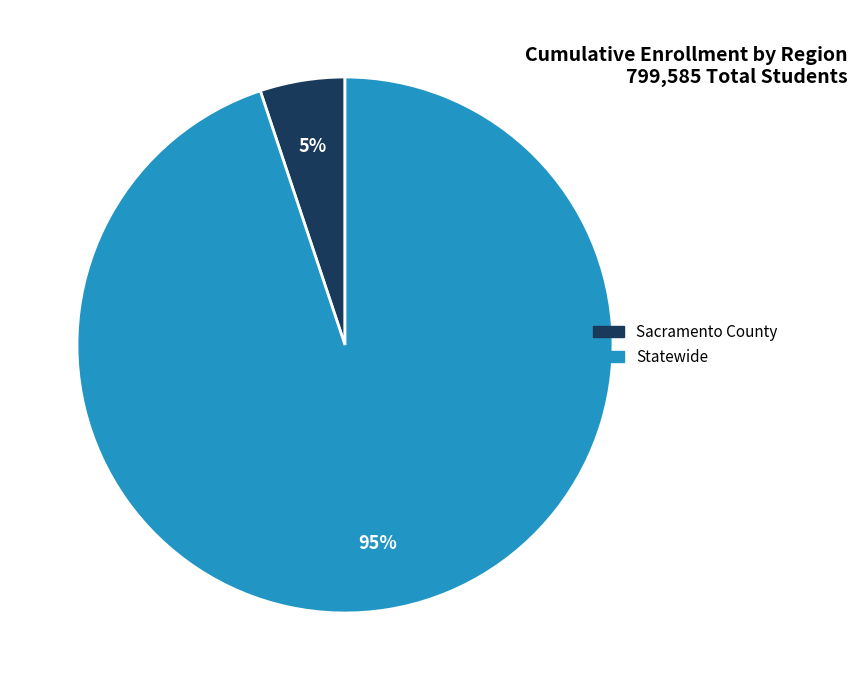

Rank the categories by value from lowest to highest.

Sacramento County, Statewide